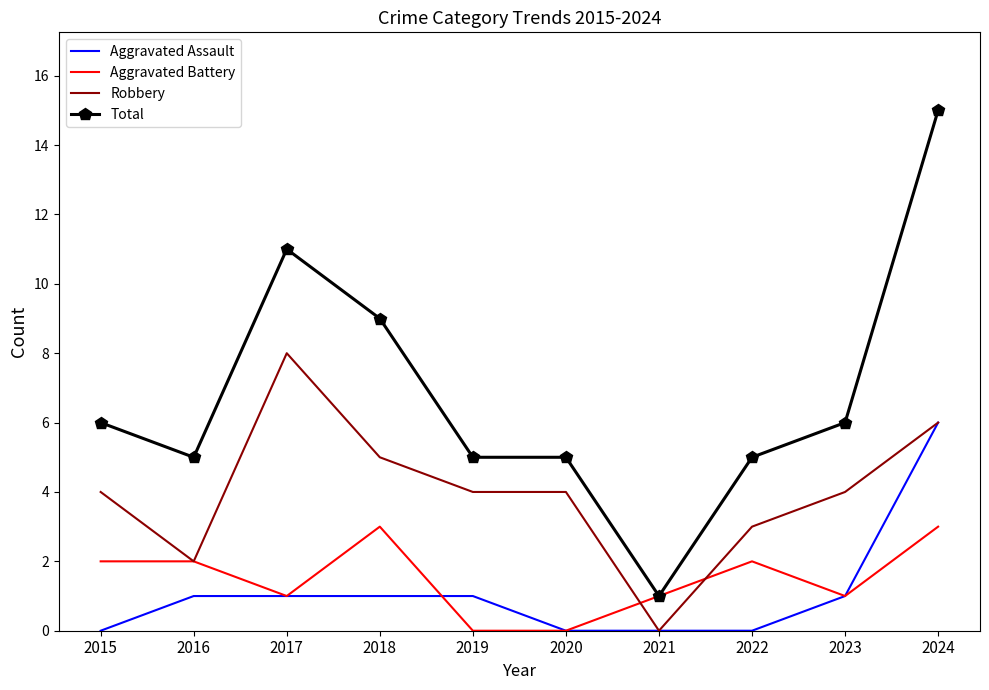

Which series has the largest total across all categories?

Total